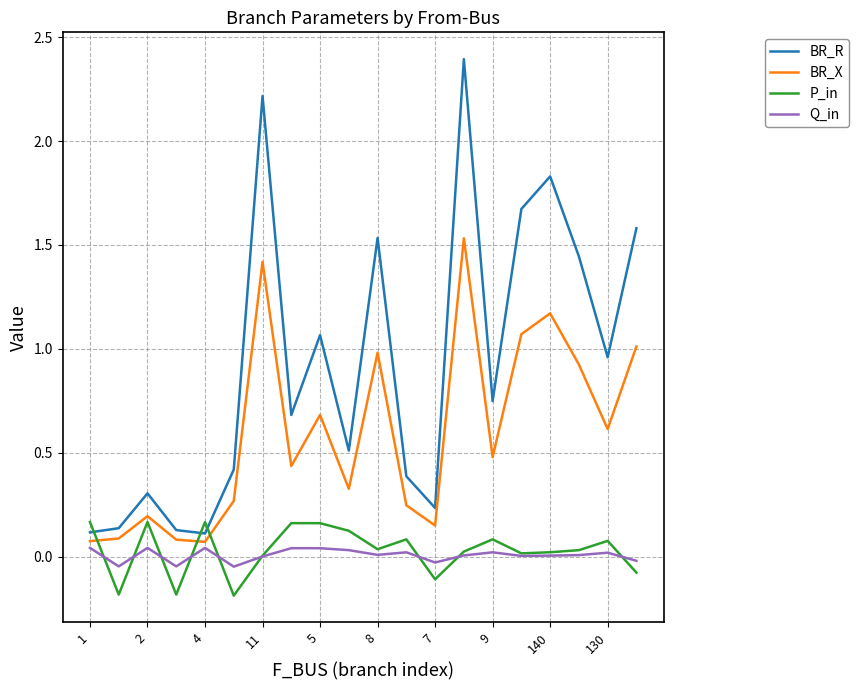

Which series ends up on top after the final intersection of BR_R and P_in?

BR_R